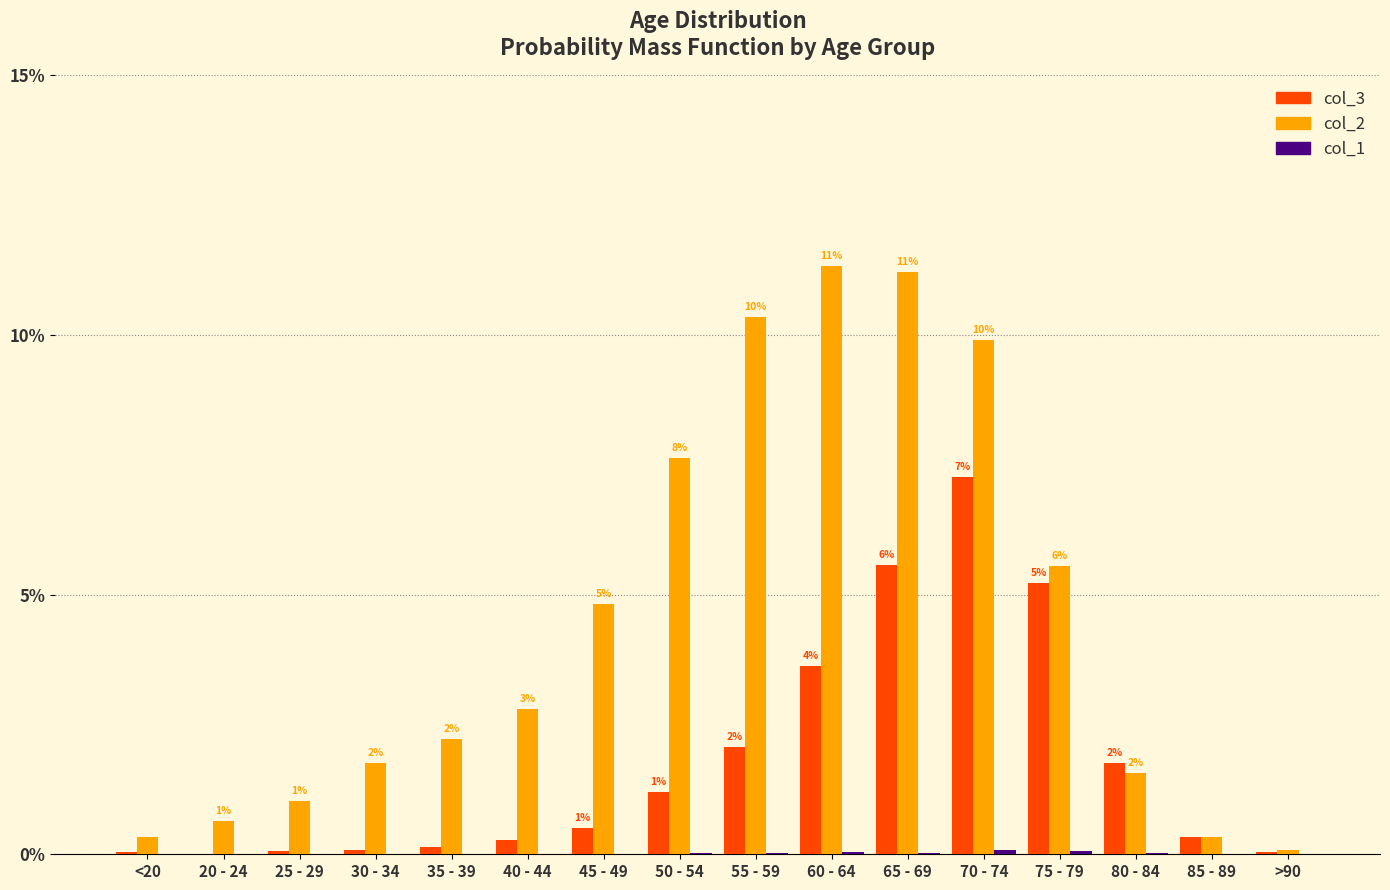

List the labels in order of col_2 value, largest first.

60 - 64, 65 - 69, 55 - 59, 70 - 74, 50 - 54, 75 - 79, 45 - 49, 40 - 44, 35 - 39, 30 - 34, 80 - 84, 25 - 29, 20 - 24, <20, 85 - 89, >90